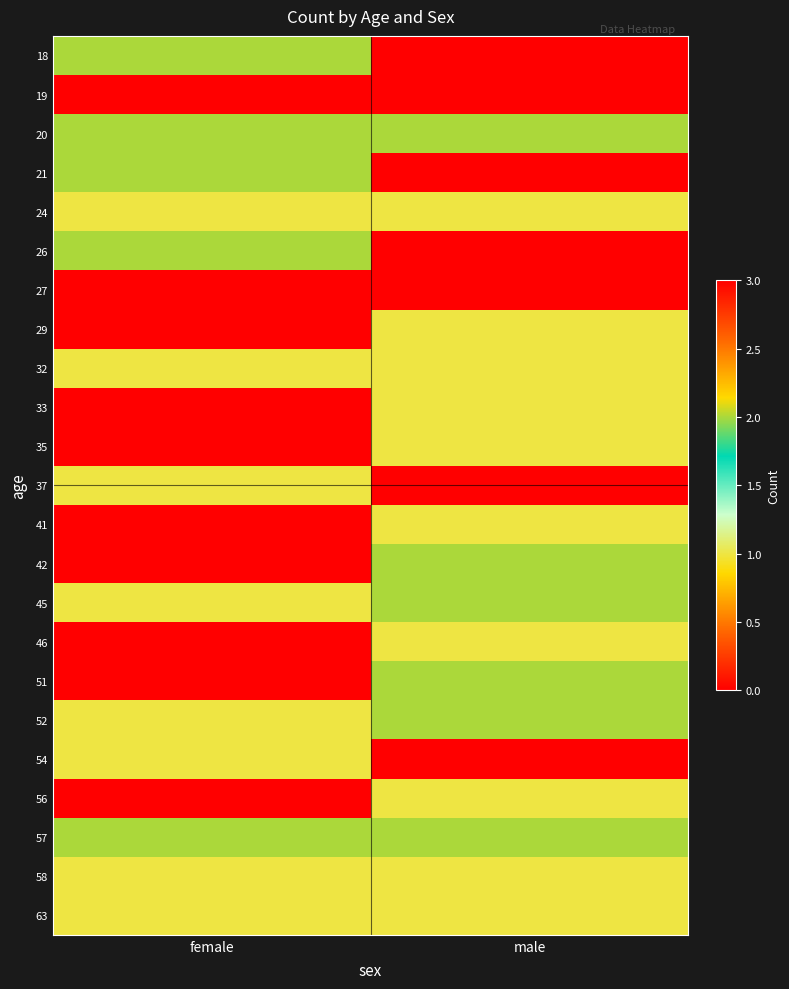

Between female and male, which is larger?

male